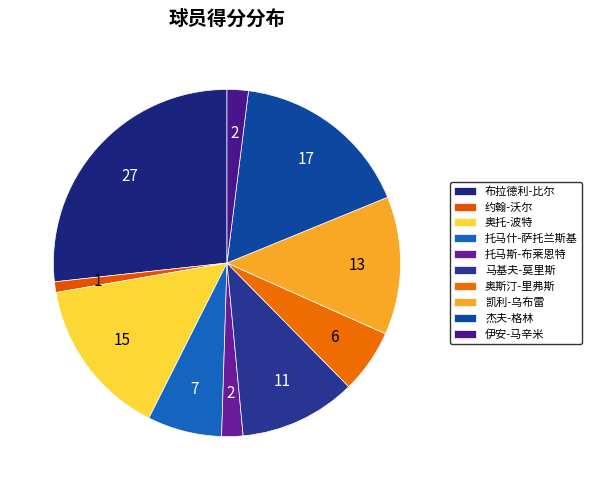

Which category has the smallest portion of the pie?

约翰-沃尔